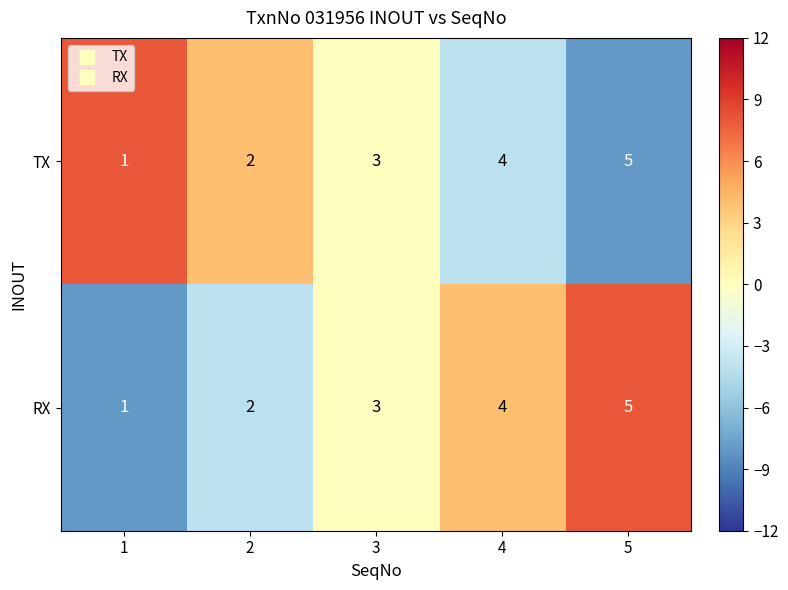

At which label is TX closest to 3?

3